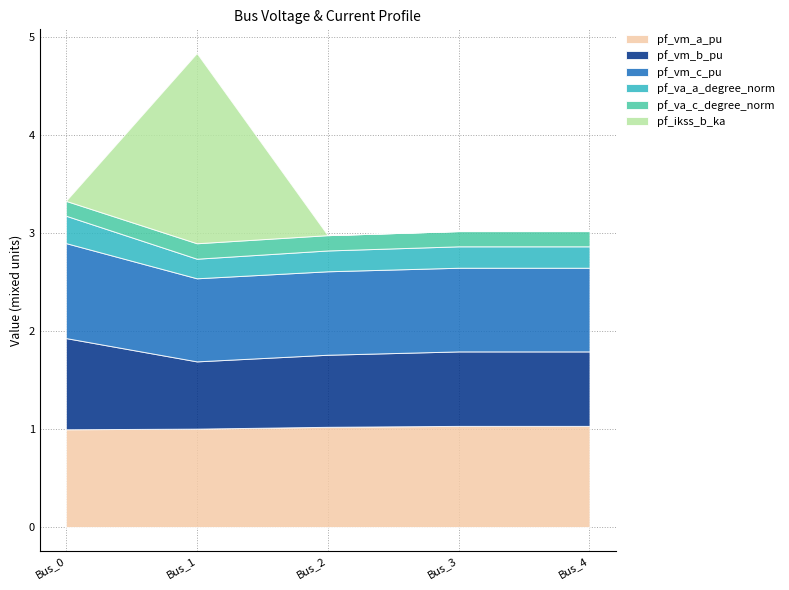

Reading right to left, what are all the values shown in this chart?

pf_vm_a_pu: 1.0	1.0	1.0	1.0	1.0
pf_vm_b_pu: 0.8	0.8	0.7	0.7	0.9
pf_vm_c_pu: 0.9	0.9	0.9	0.8	1.0
pf_va_a_degree_norm: 0.2	0.2	0.2	0.2	0.3
pf_va_c_degree_norm: 0.2	0.2	0.2	0.2	0.2
pf_ikss_b_ka: 0.0	0.0	0.0	1.9	0.0